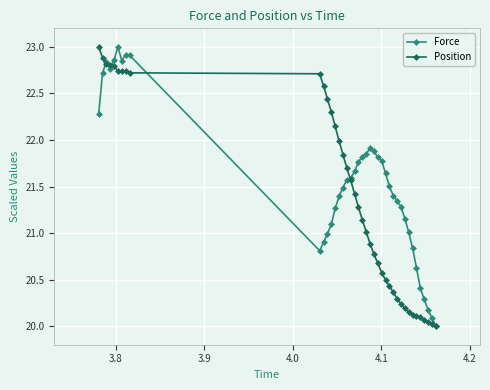

What is the greatest value displayed?

23.0